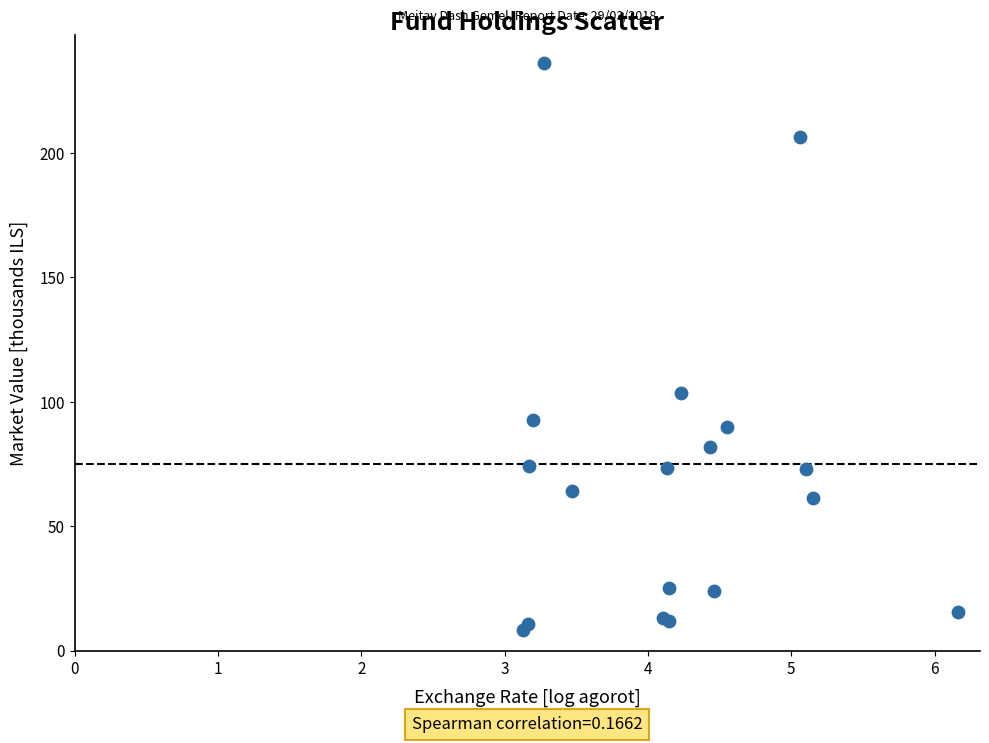

What Y value in the scatter plot is closest to 122?

103.6